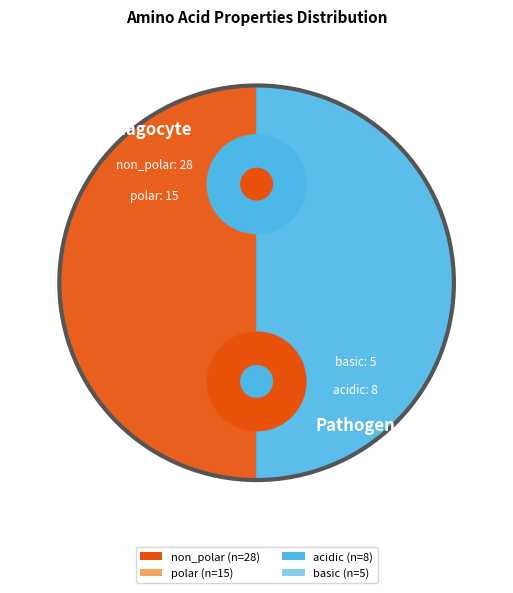

Is it true that polar is 27% of the pie?

True